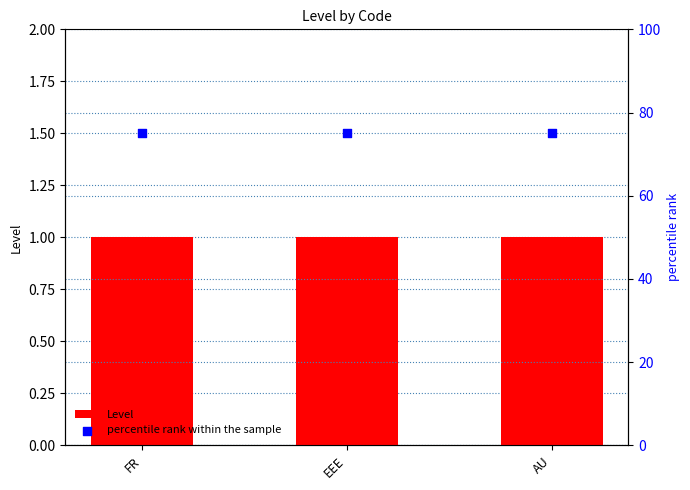

What is the total value across all series at AU?

76